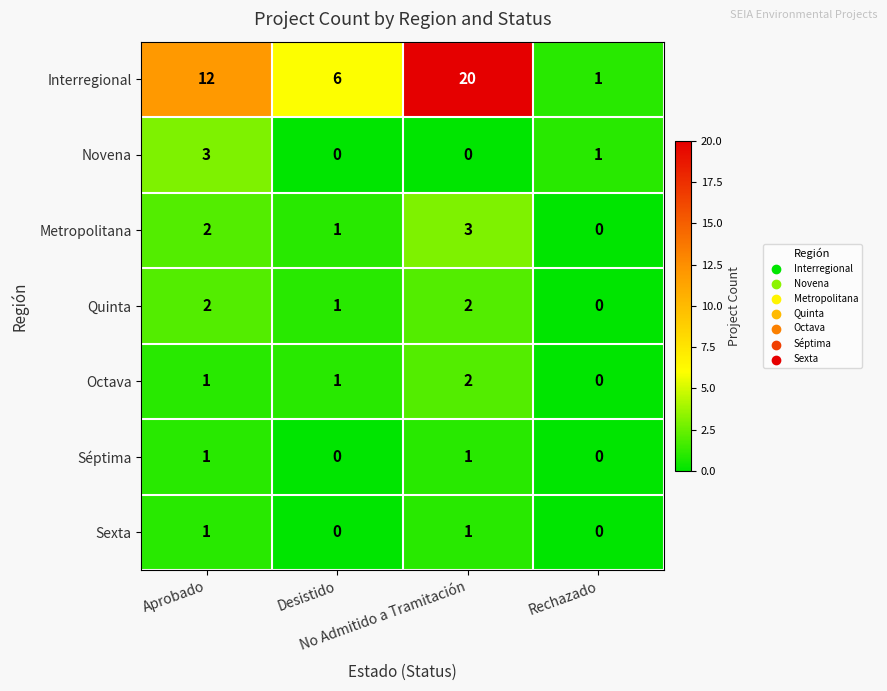

What is the sum of all Metropolitana values?

6